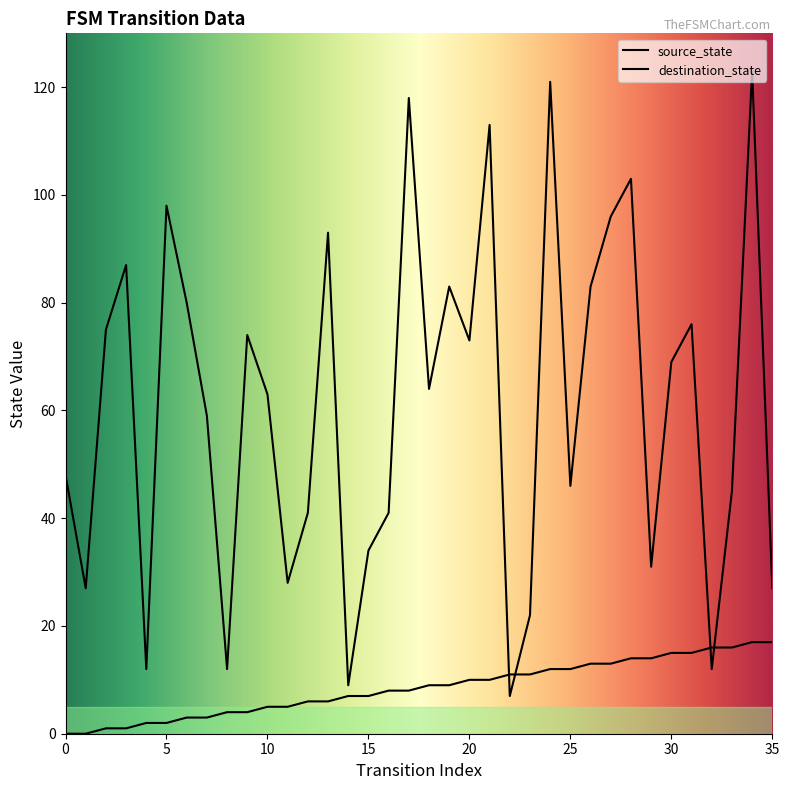

Reading left to right, list all the values displayed in this chart.

source_state: 0=0	1=0	2=1	3=1	4=2	5=2	6=3	7=3	8=4	9=4	10=5	11=5	12=6	13=6	14=7	15=7	16=8	17=8	18=9	19=9	20=10	21=10	22=11	23=11	24=12	25=12	26=13	27=13	28=14	29=14	30=15	31=15	32=16	33=16	34=17	35=17
destination_state: 0=48	1=27	2=75	3=87	4=12	5=98	6=80	7=59	8=12	9=74	10=63	11=28	12=41	13=93	14=9	15=34	16=41	17=118	18=64	19=83	20=73	21=113	22=7	23=22	24=121	25=46	26=83	27=96	28=103	29=31	30=69	31=76	32=12	33=45	34=123	35=27